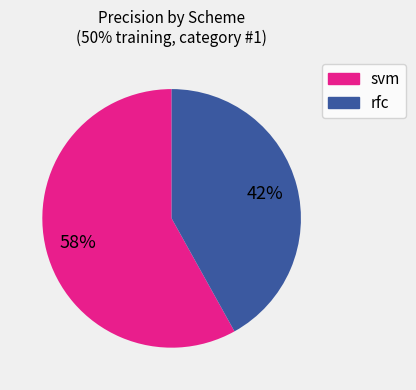

Is there any slice that represents more than half of the pie?

Yes